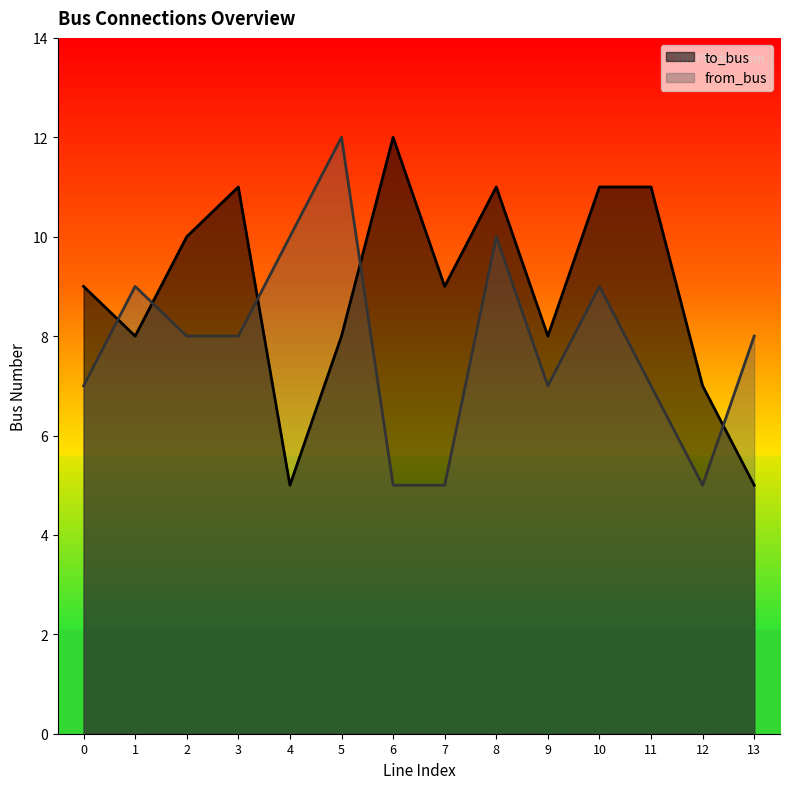

Which series ends up on top after the final intersection of to_bus and from_bus?

from_bus